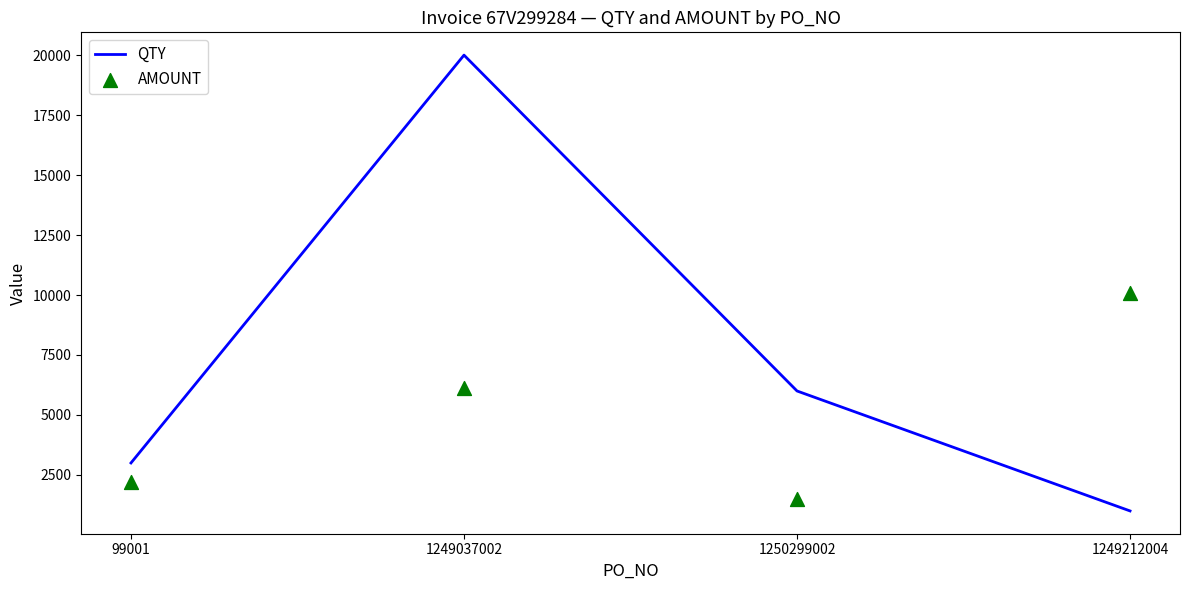

What are all the series names shown in the legend?

QTY, AMOUNT